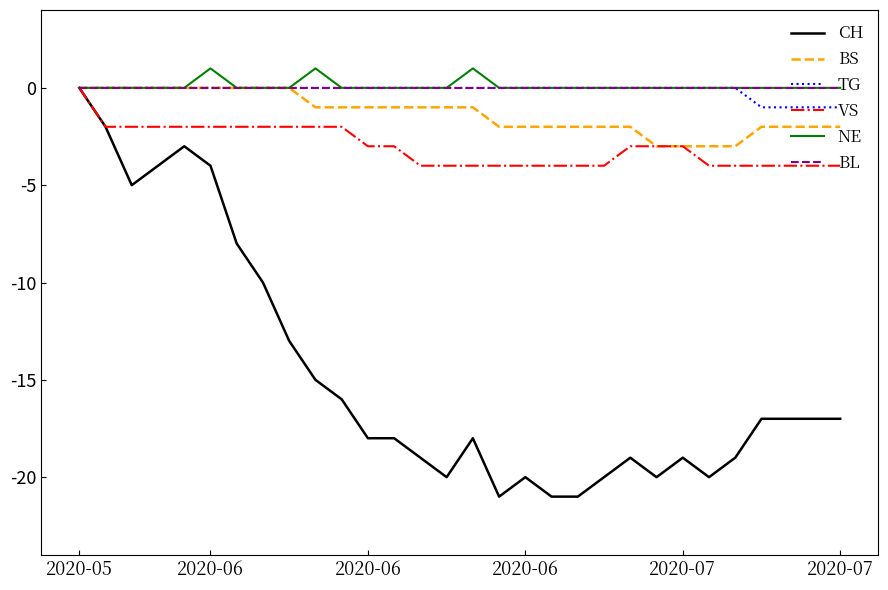

What is the minimum value shown in the chart?

-21